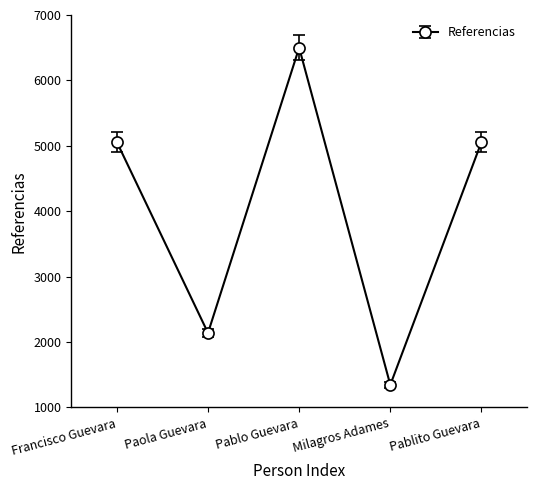

What is the sum of all values?

20100